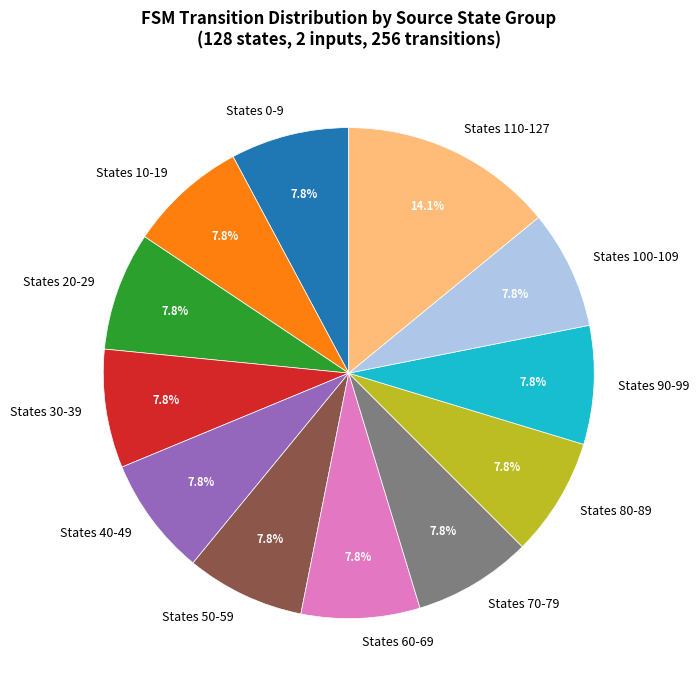

How much of the chart is everything except States 60-69?

92.2%